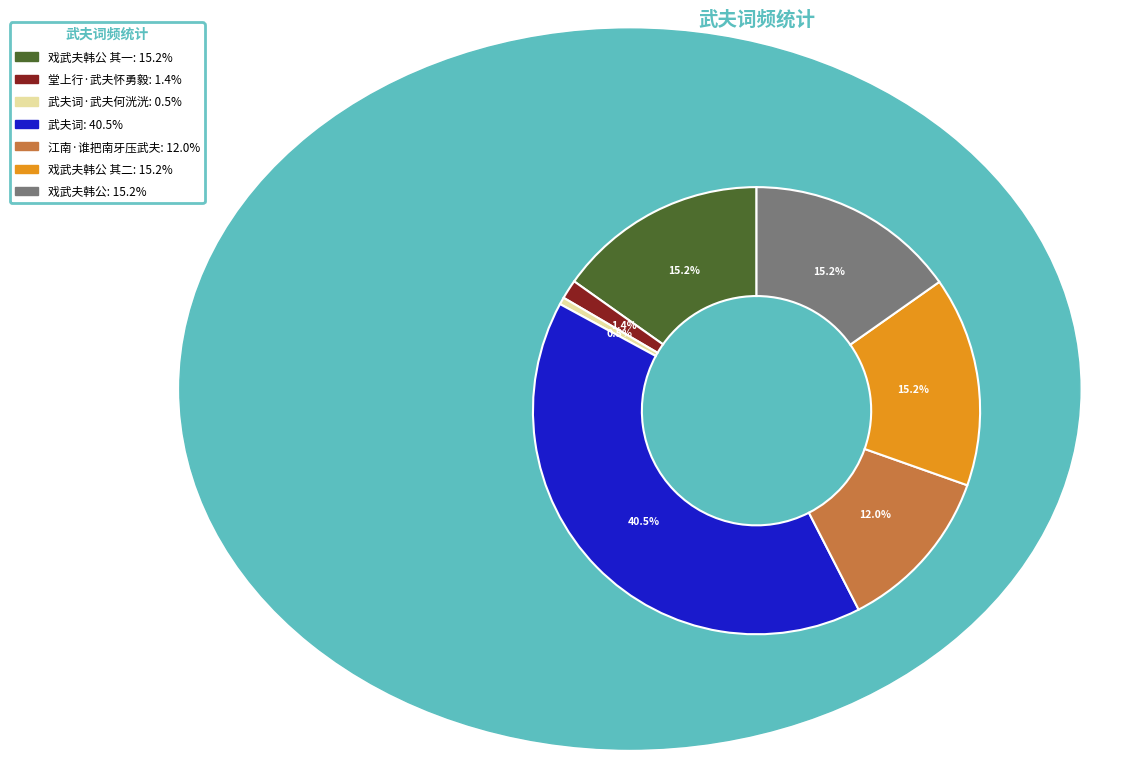

Does any single category account for the majority?

No